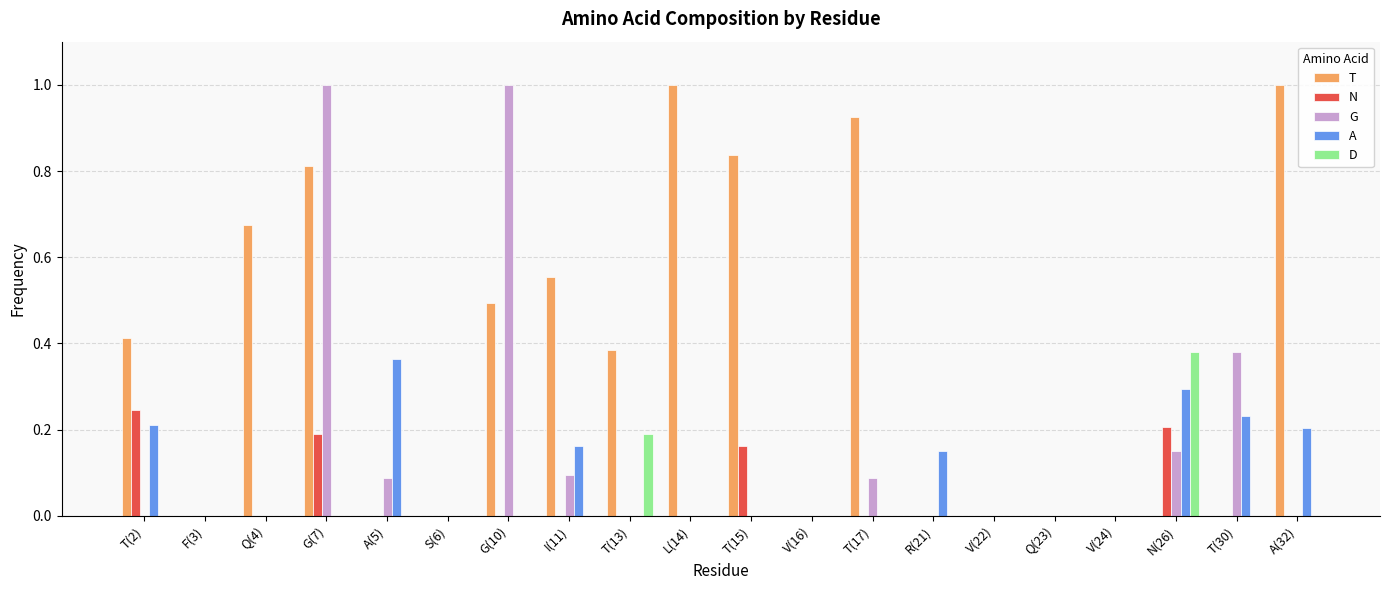

Between S(6) and T(15), which series saw the biggest shift?

T